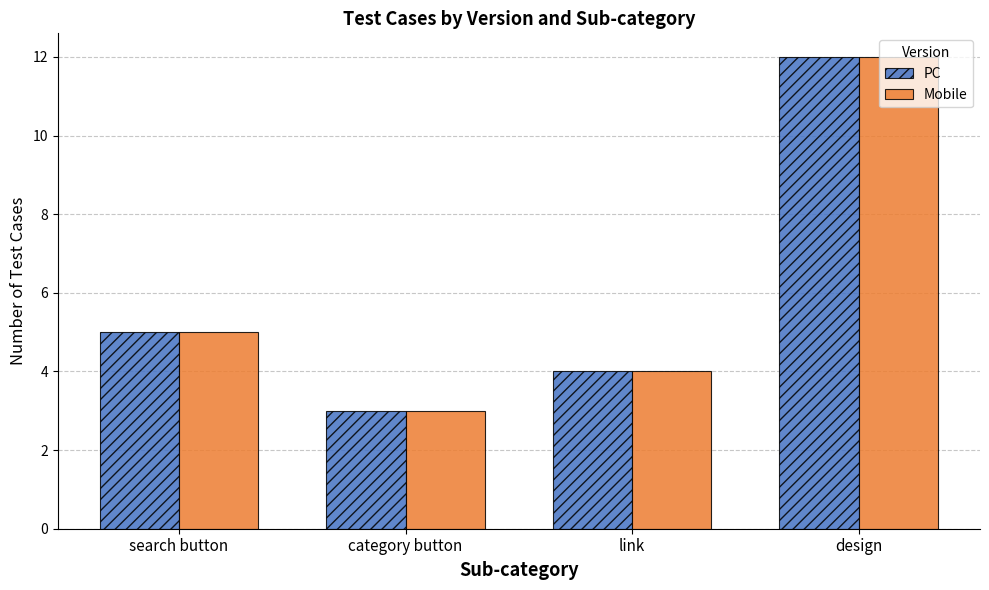

Rank the categories by PC value from highest to lowest.

design, search button, link, category button